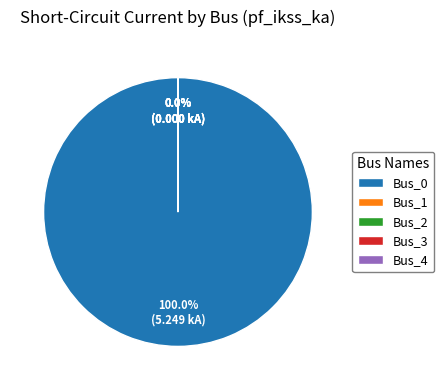

Which slice is the largest?

Bus_0